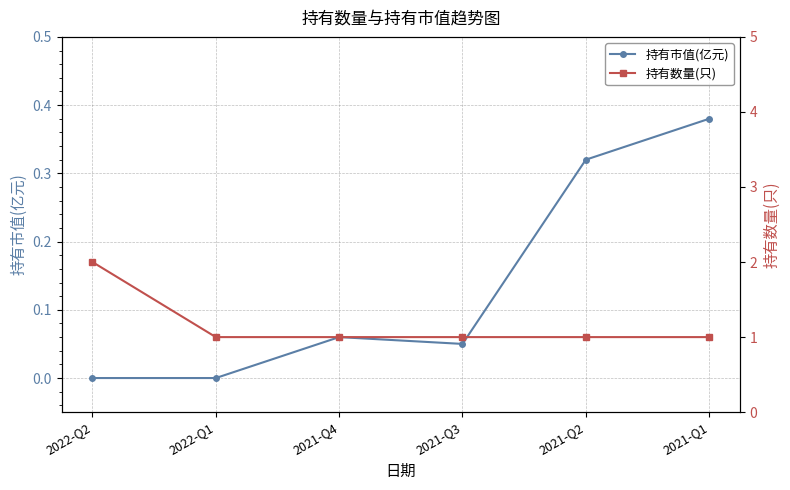

True or false: 持有市值(亿元) and 持有数量(只) intersect in this chart.

False